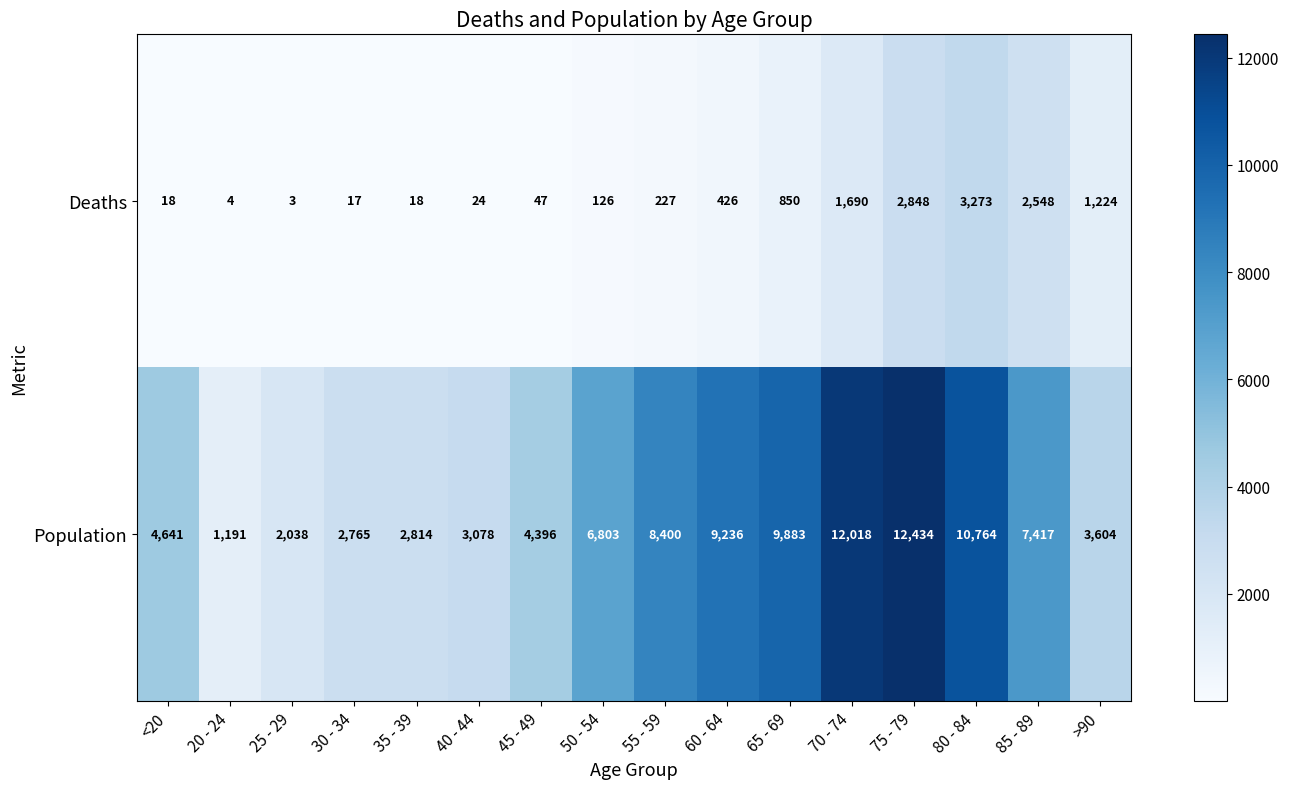

At 45 - 49, list the series in order from smallest to largest.

Deaths, Population